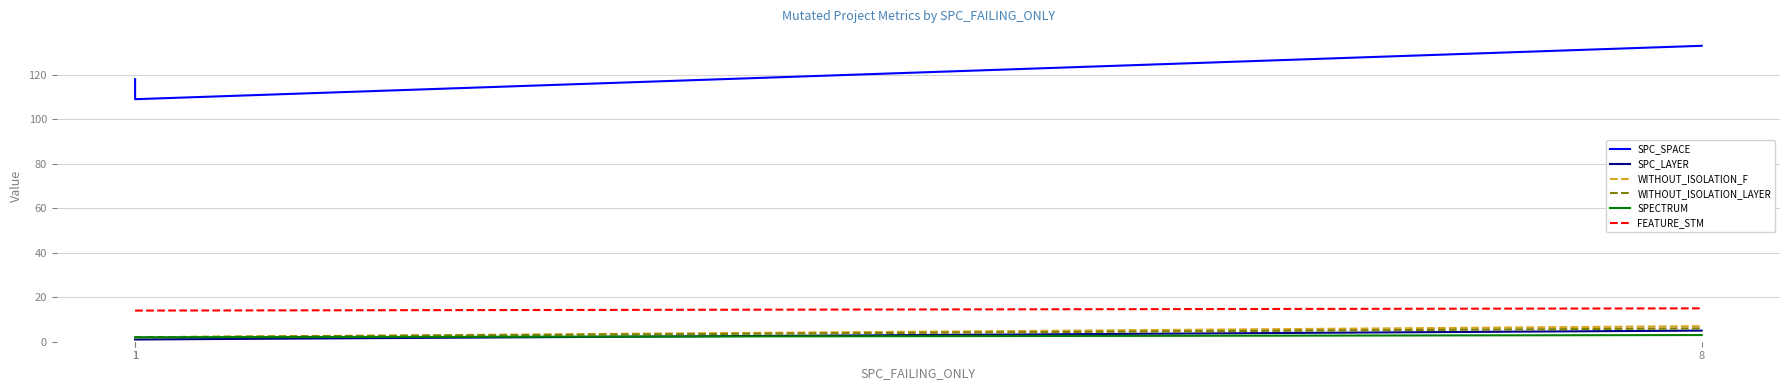

What is the difference between the maximum and minimum values in the WITHOUT_ISOLATION_F series?

5